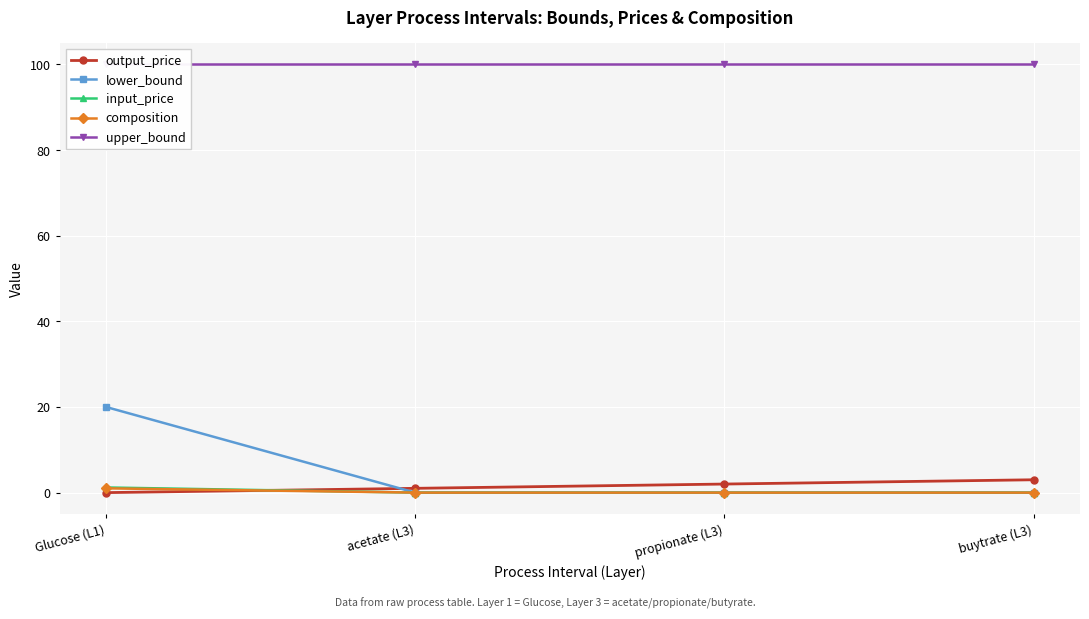

How many intersections are there between composition and output_price?

1